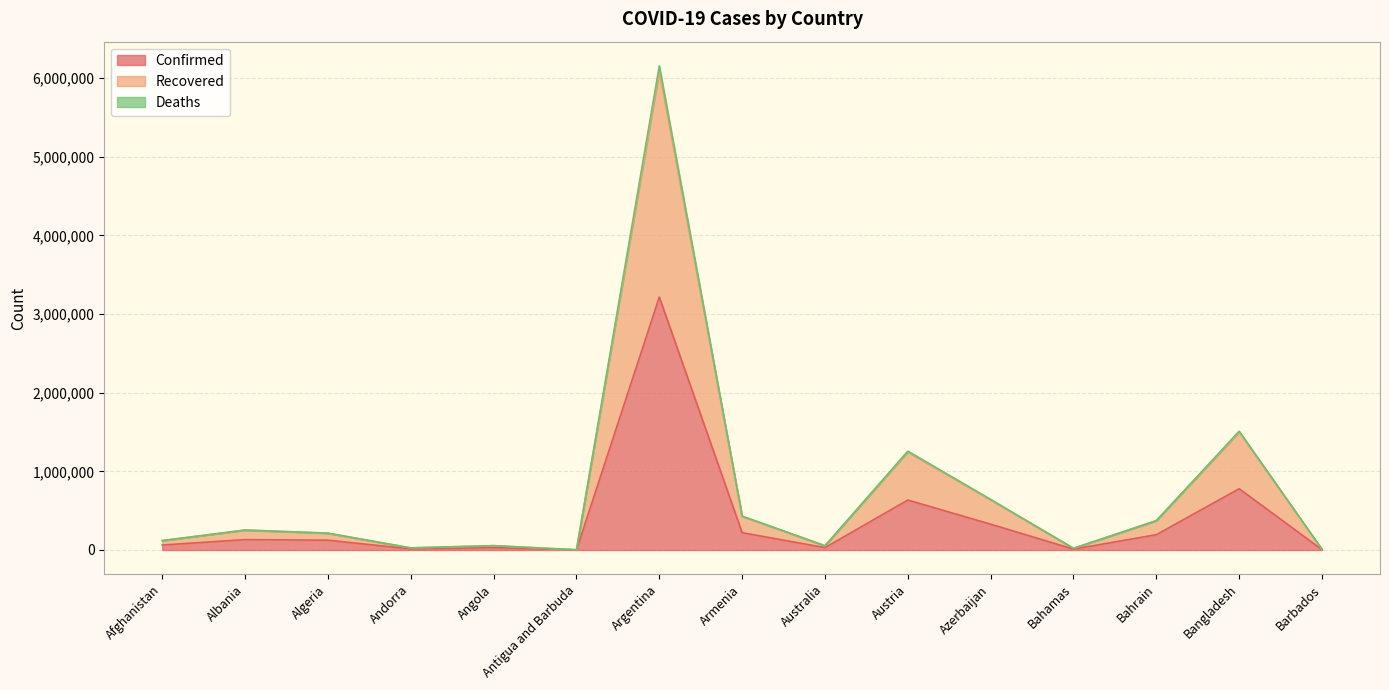

True or false: Recovered and Confirmed cross at least once.

False